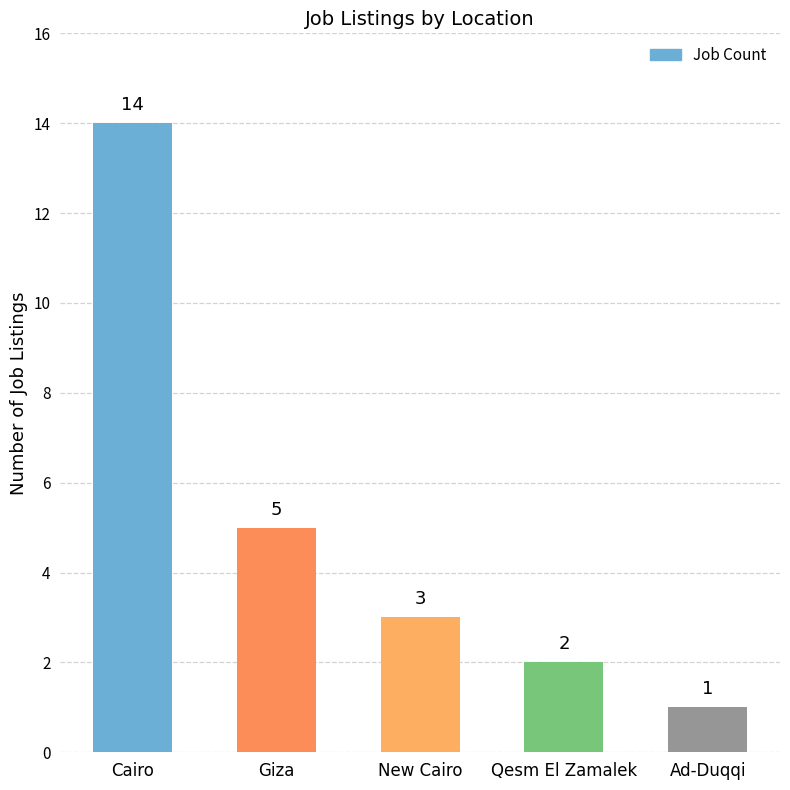

Which label corresponds to the smallest value in the chart?

Ad-Duqqi